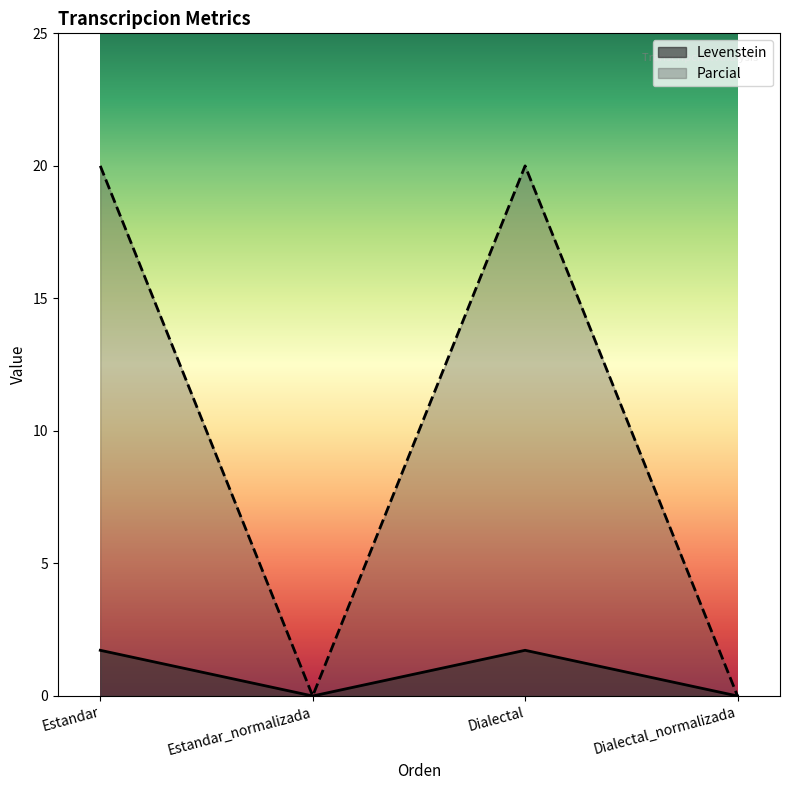

Is it true that Parcial equals 9.6 at Estandar_normalizada?

False